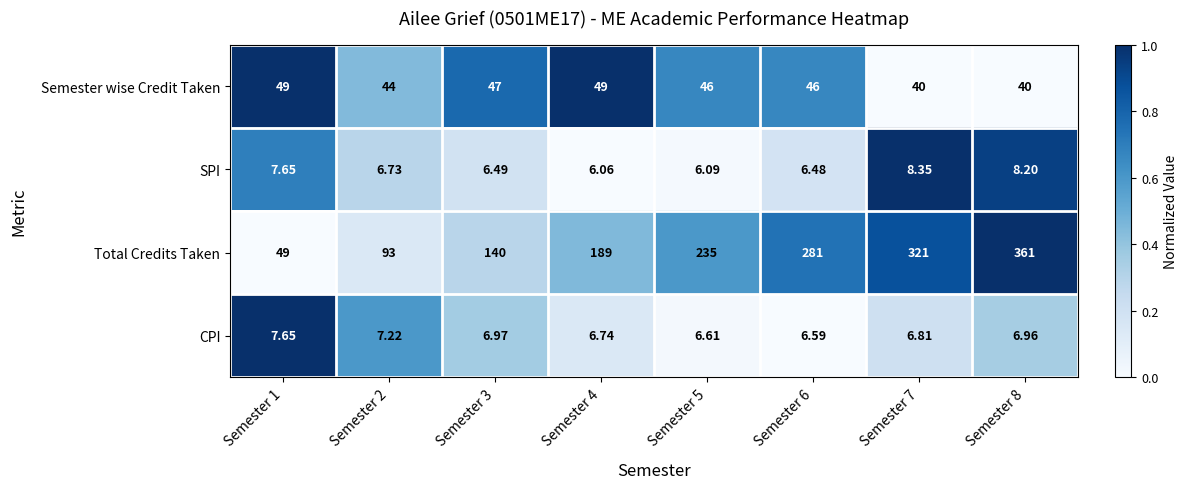

What is the difference between the highest and lowest values at Semester 8?

354.0